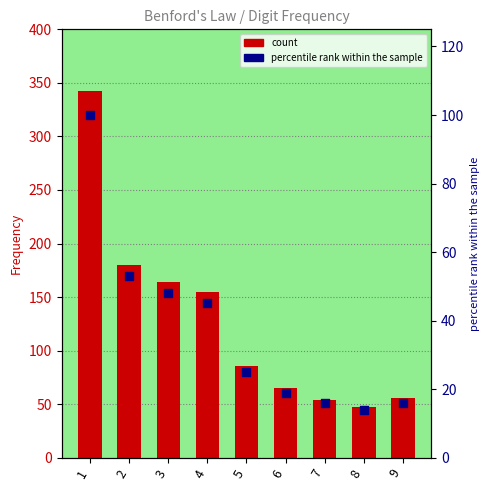

Which series has the widest spread of Y values?

Freq